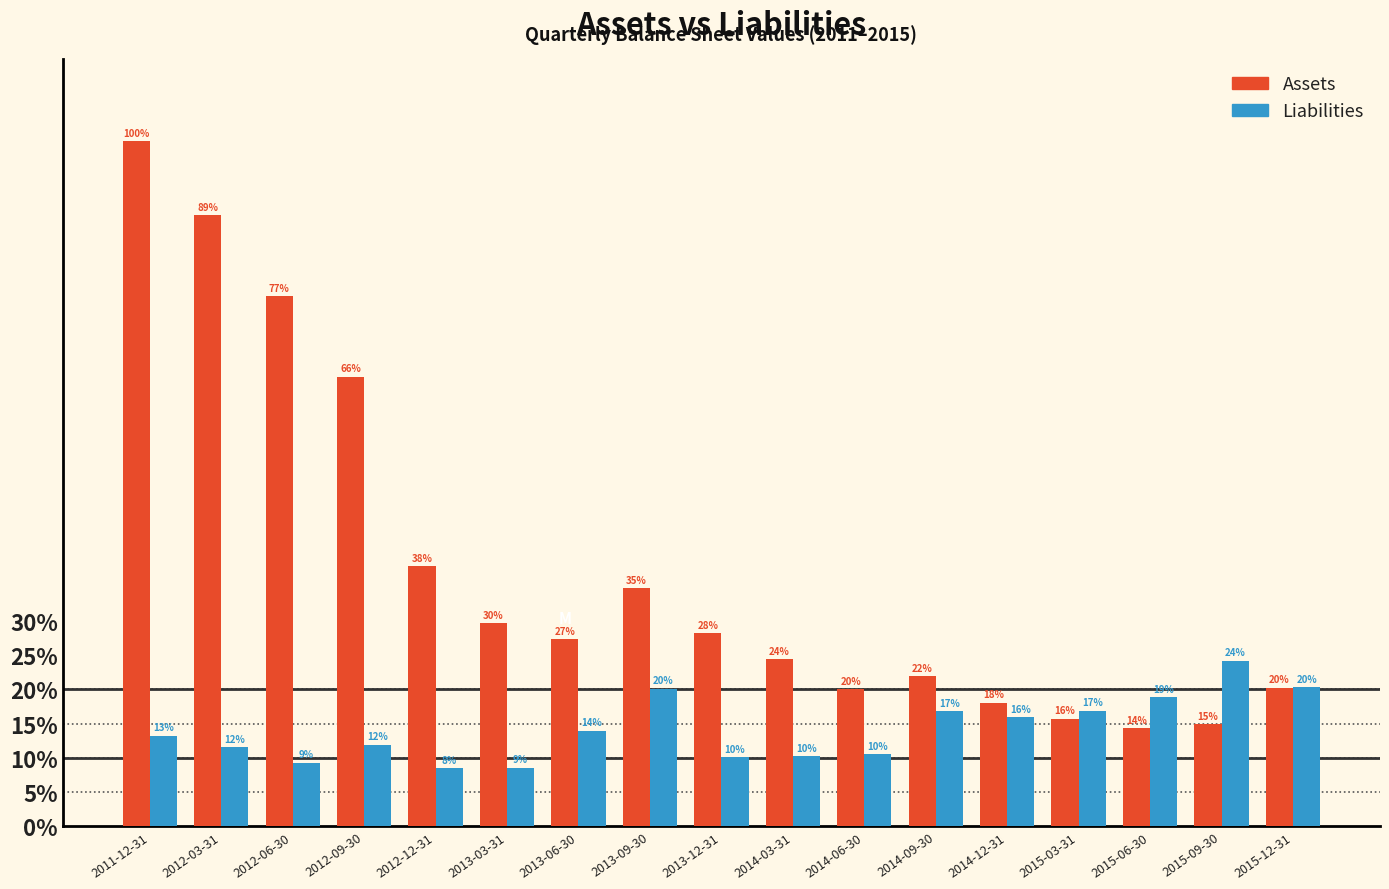

What are all the series names shown in the legend?

Assets, Liabilities